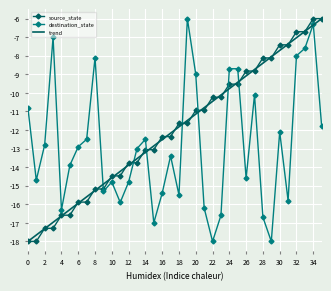

What is the lowest value of the trend series?

-18.0